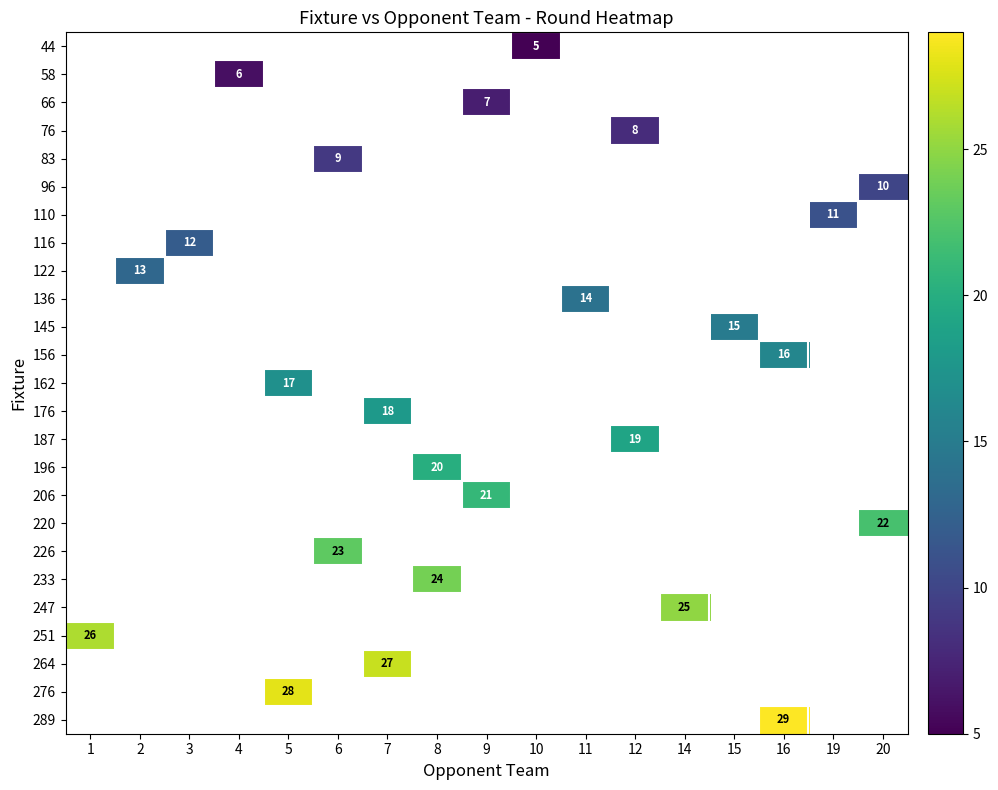

The 251 series shows 26 at 1. True or false?

True